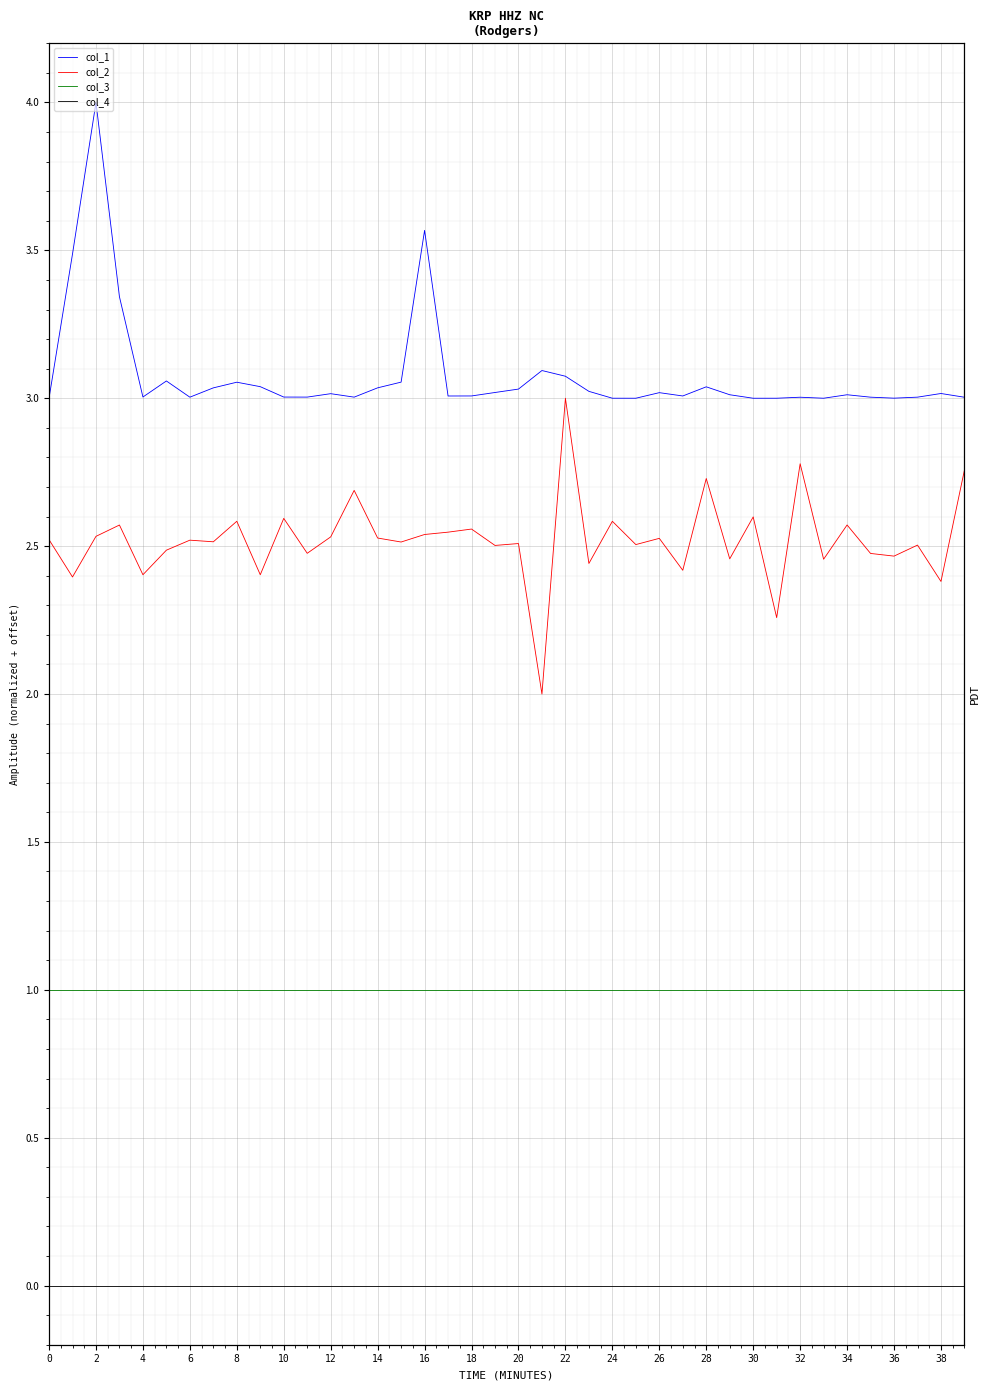

Which series changed the most between 38 and 21?

col_2